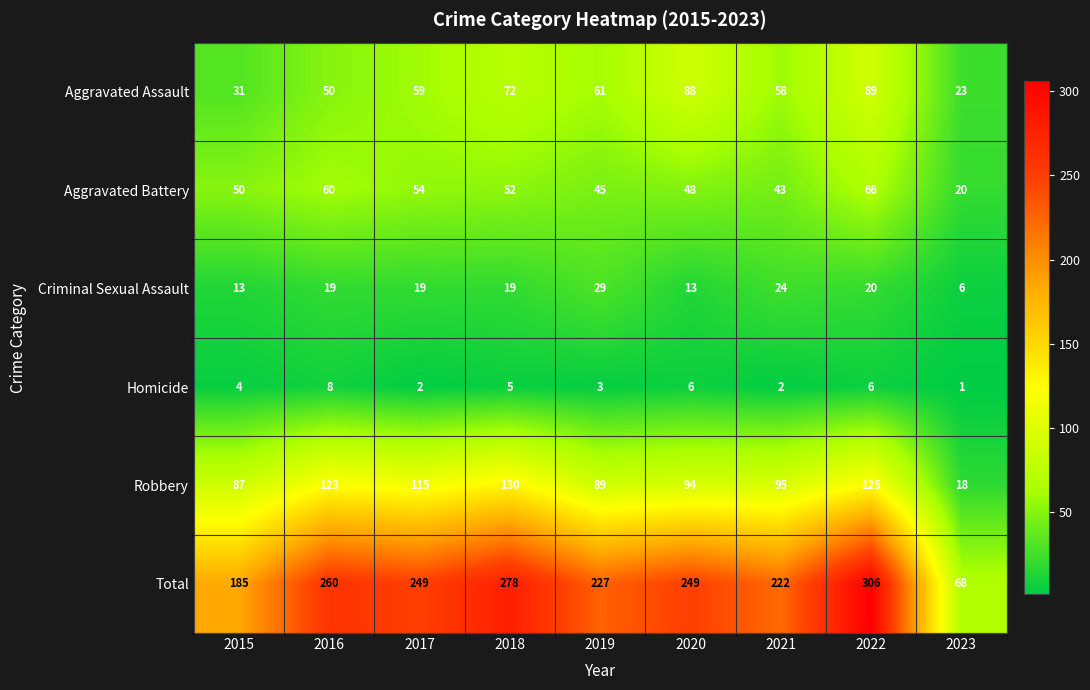

Which series has the largest total across all categories?

Total